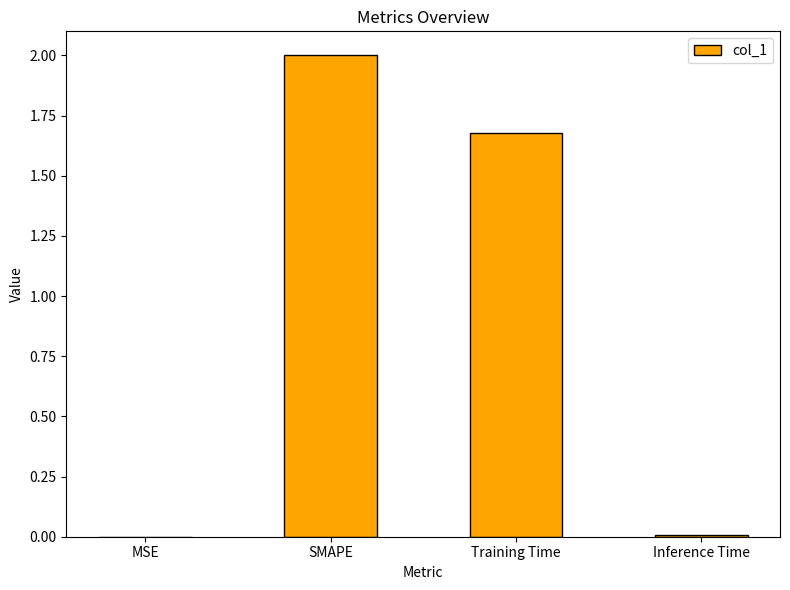

Count the number of categories in the chart.

4